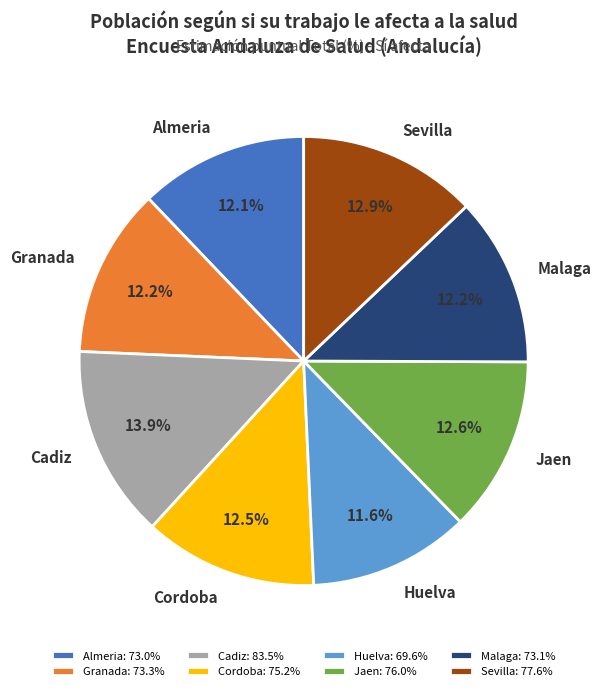

To the nearest percent, what is the difference between the Malaga and Sevilla slice percentages?

1%